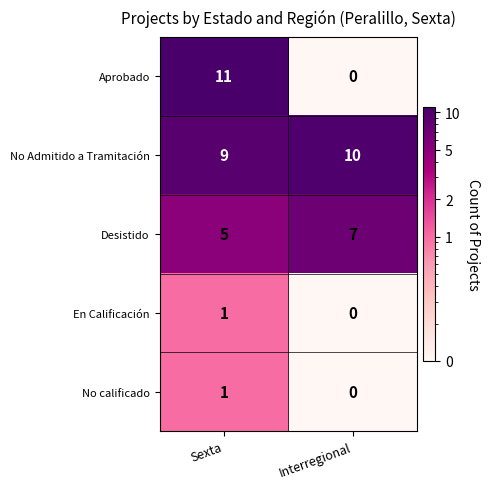

What value does the Desistido series have at Interregional?

7